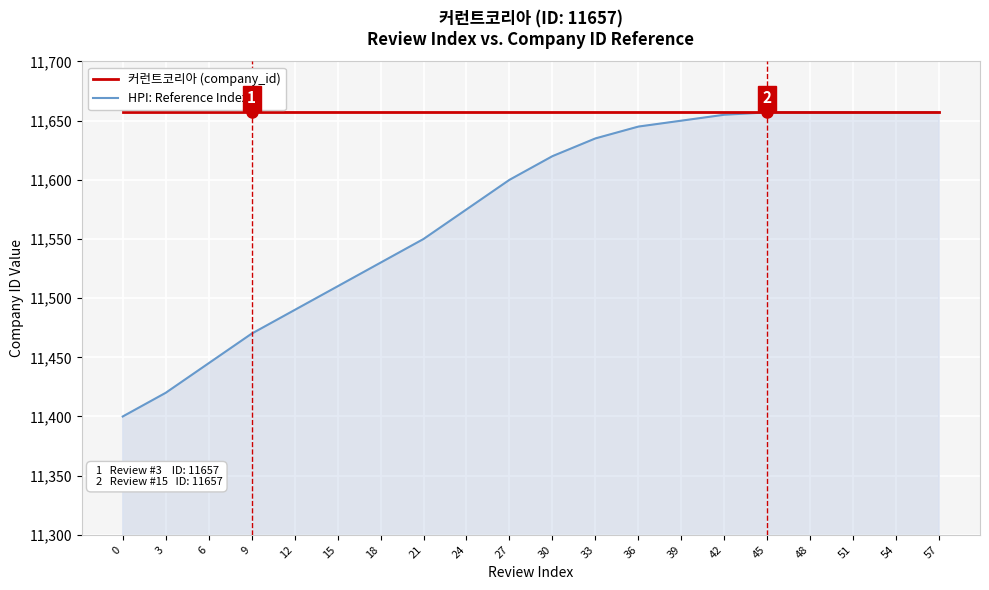

What is the sum of all 커런트코리아 (company_id) values?

233140